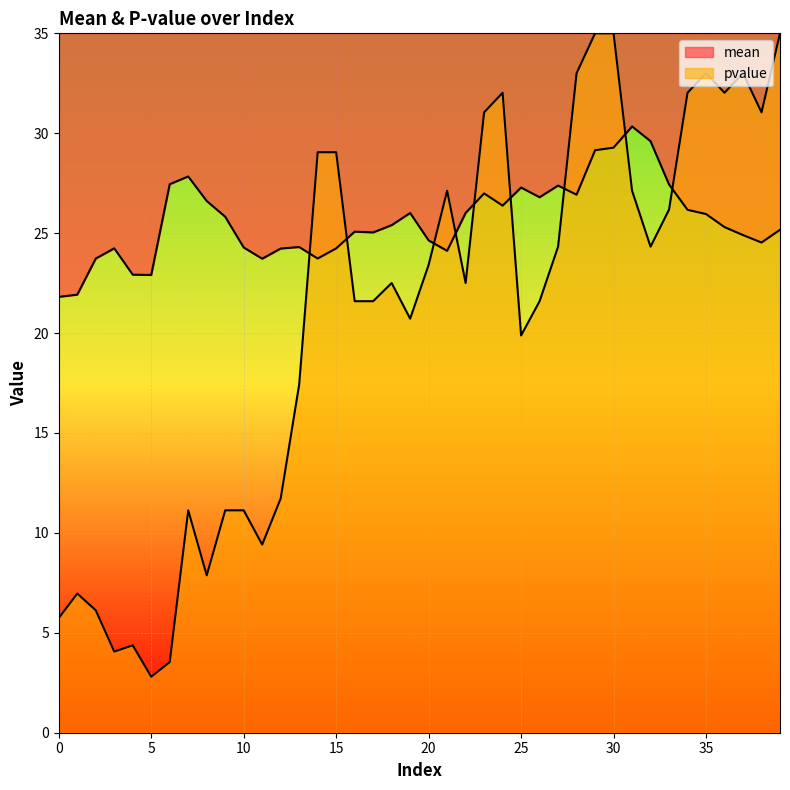

What are all the series names shown in the legend?

mean, pvalue